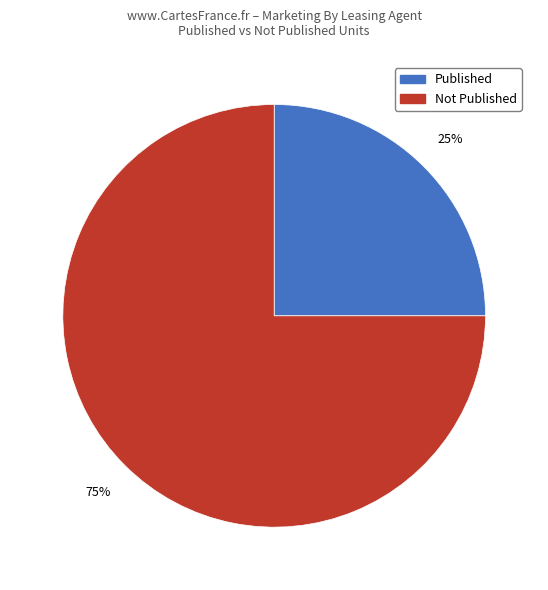

Is there any slice that represents more than half of the pie?

Yes